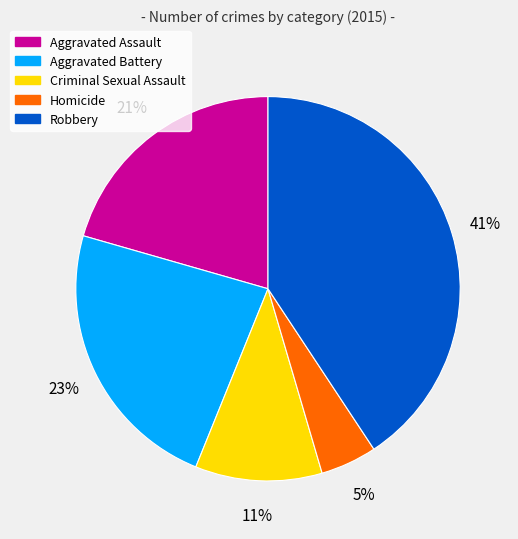

Rank the categories by value from highest to lowest.

Robbery, Aggravated Battery, Aggravated Assault, Criminal Sexual Assault, Homicide